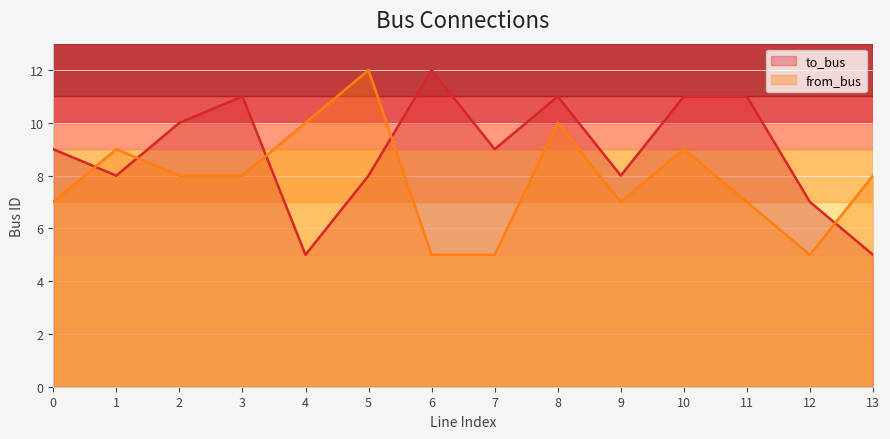

How many values in the from_bus series are below 8?

6